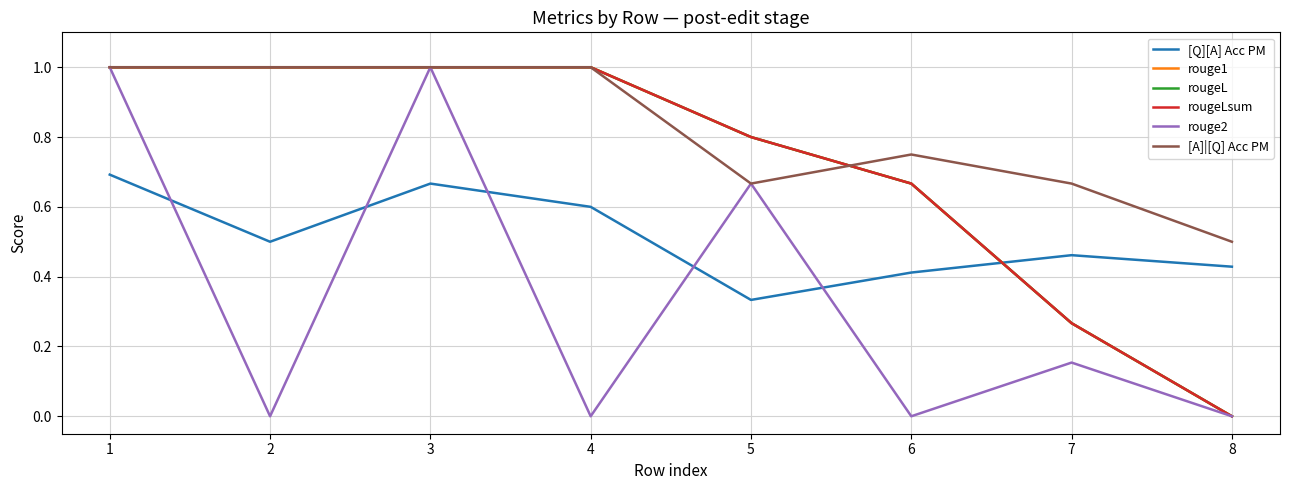

Rank the categories by [A]|[Q] Acc PM value from highest to lowest.

1, 2, 3, 4, 6, 5, 7, 8